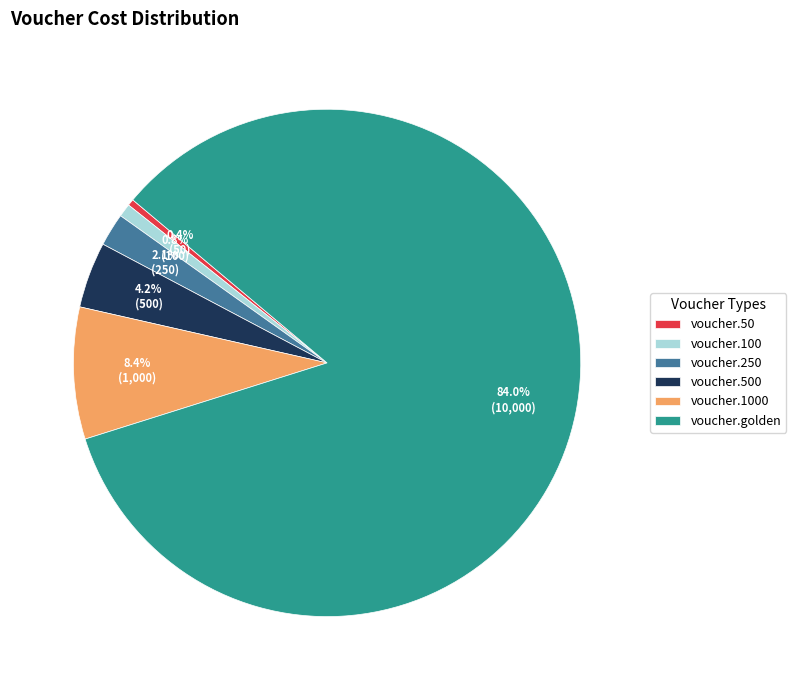

What is the ratio of the value at voucher.100 to the value at voucher.50?

2.0